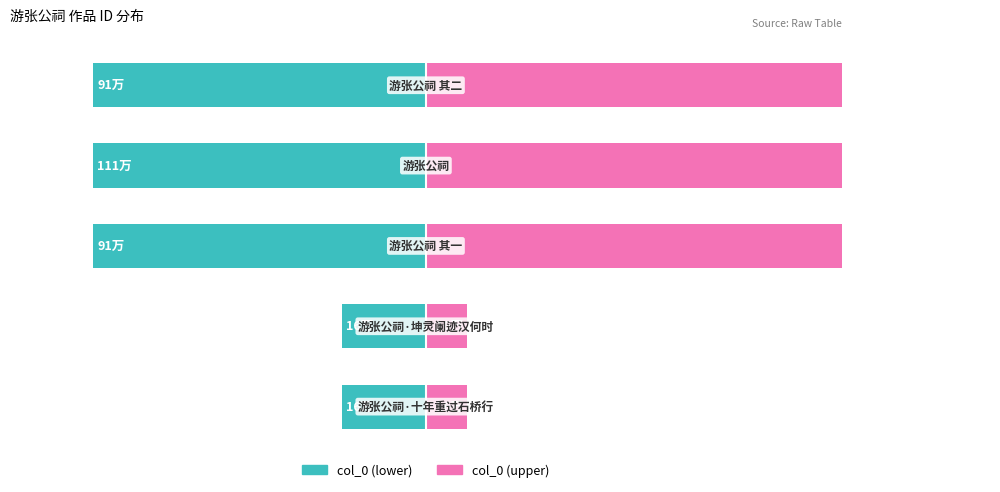

How many data points in col_0 (lower half) are above -80?

2